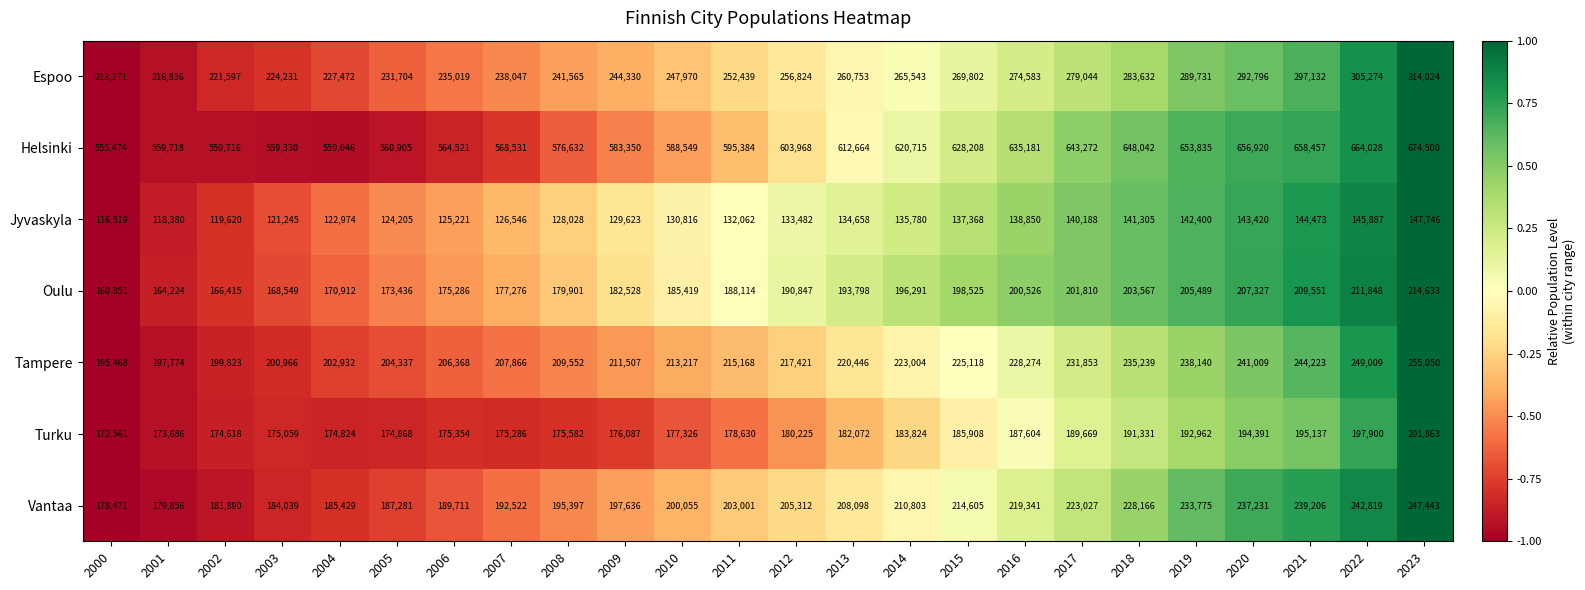

Which series has the largest total across all categories?

Helsinki